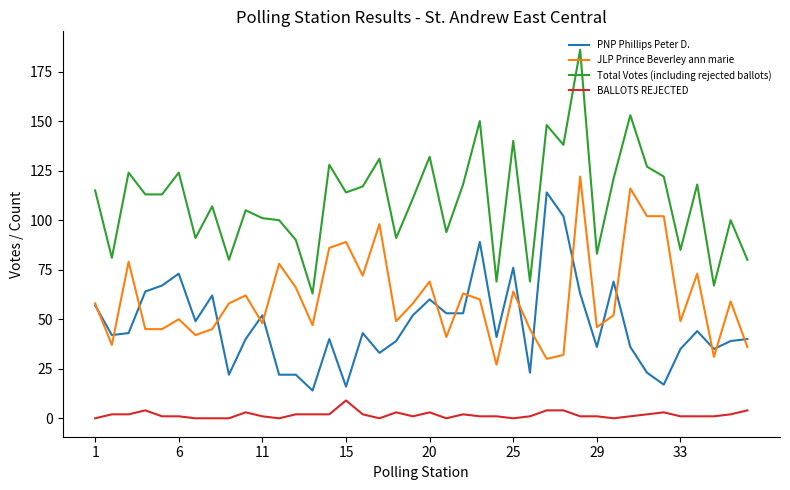

What is the maximum value shown in the chart?

186